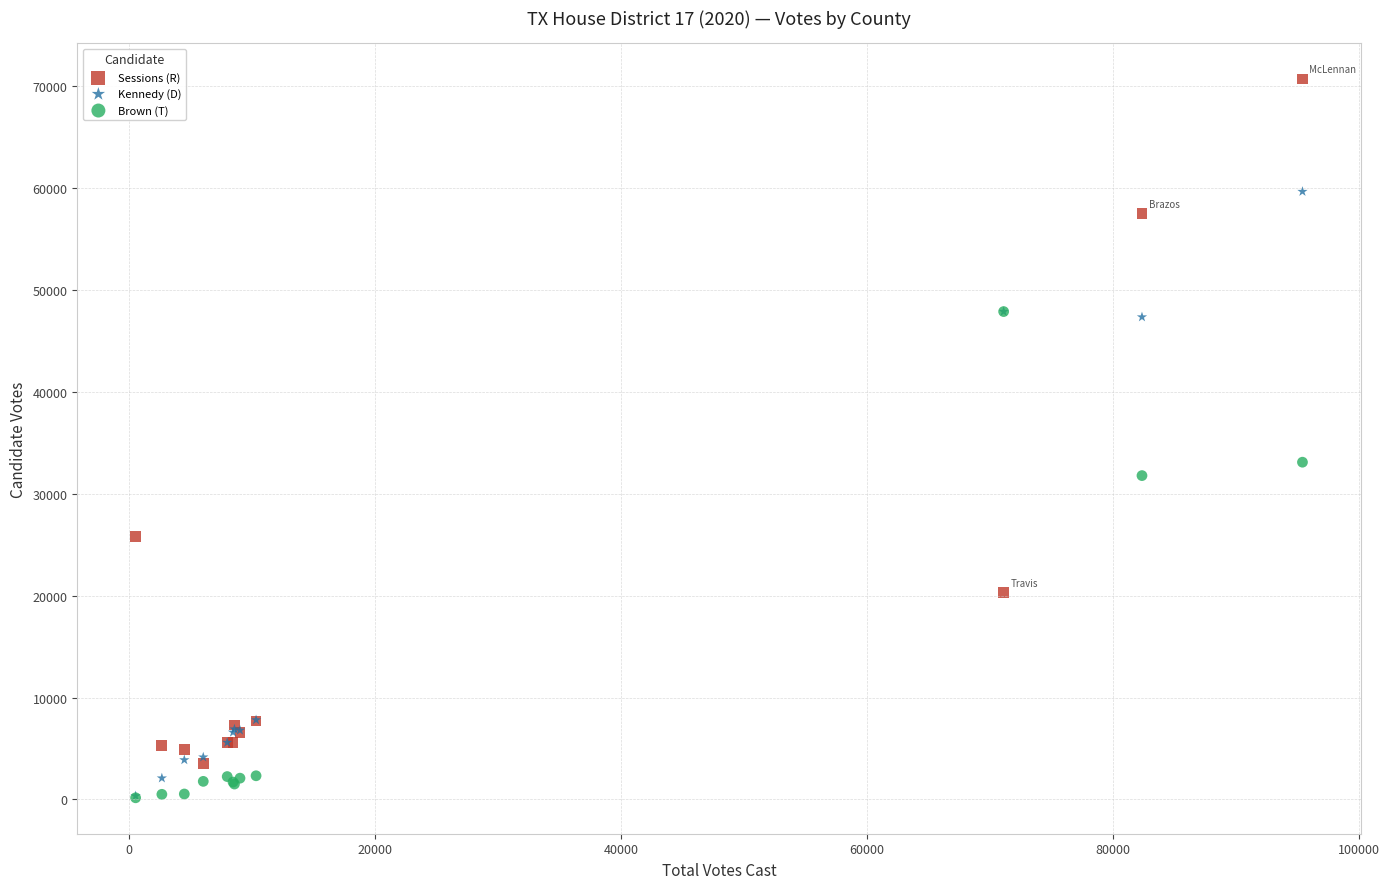

In the Sessions (R) series, what Y value is closest to 37104?

25791